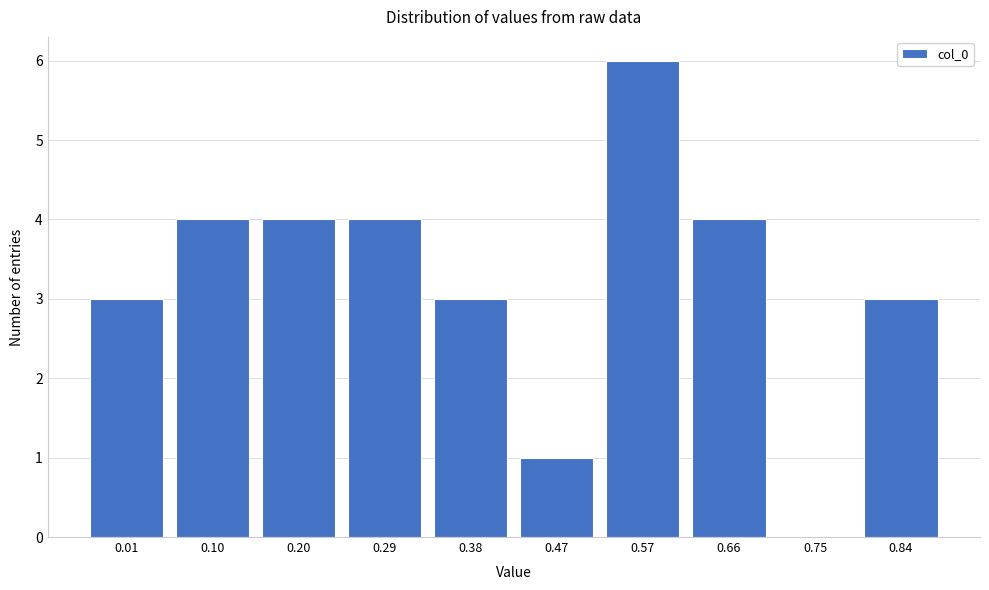

What is the greatest value displayed?

6